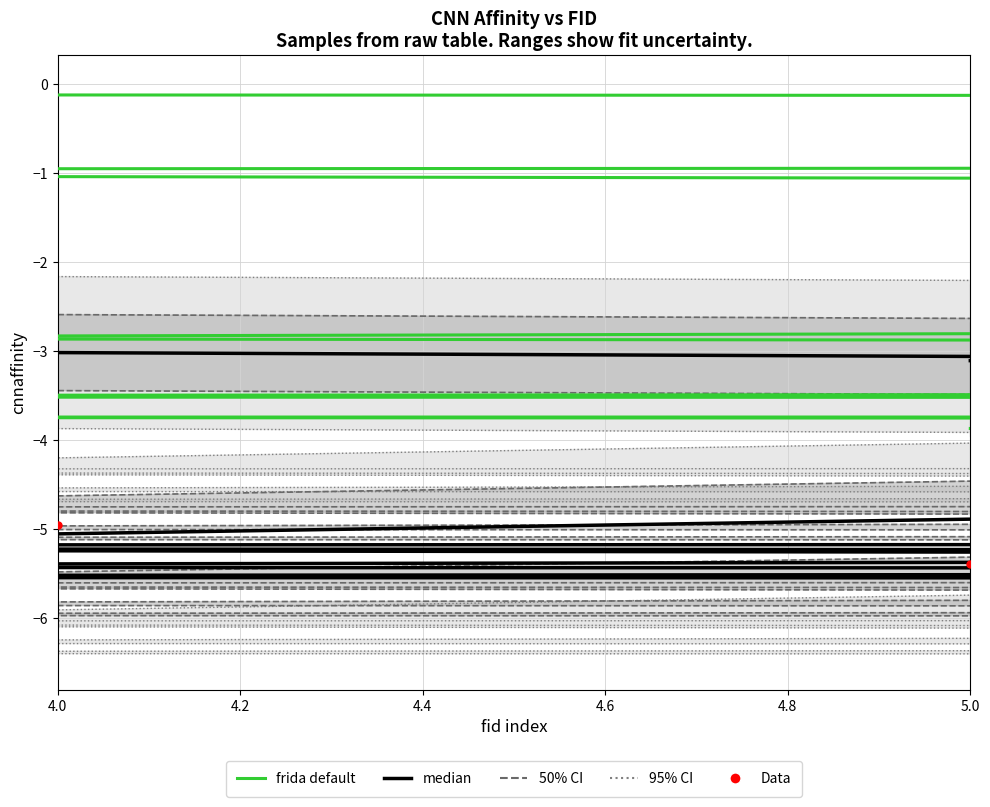

Is the value of median at 10 greater than the value of frida default at 11?

No